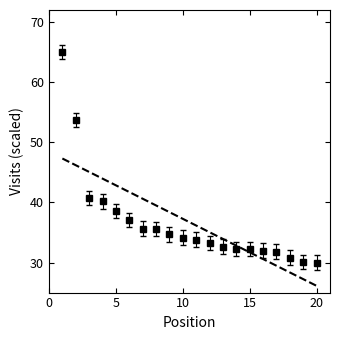

What is the value of the 12th point from the left?

33.2